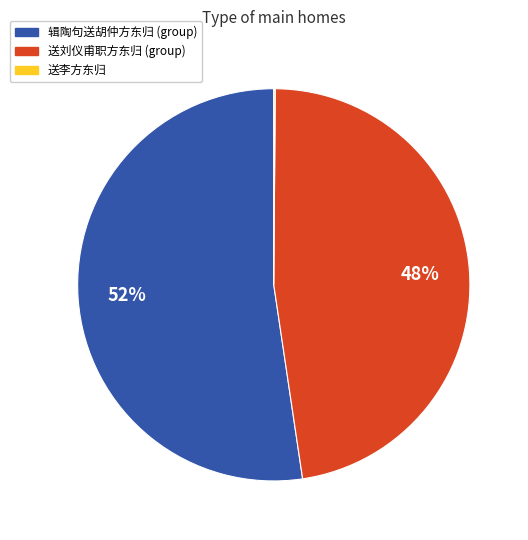

Does any single category account for the majority?

Yes